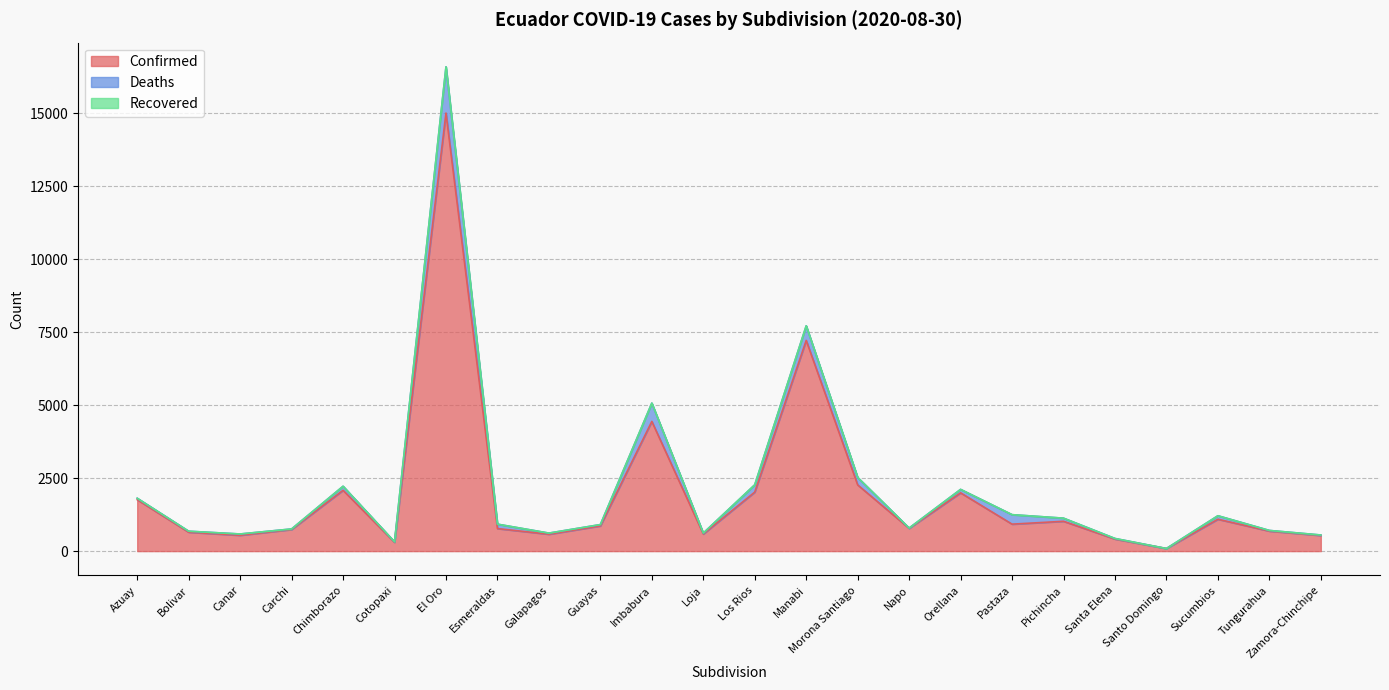

How many lines are shown in the chart?

3